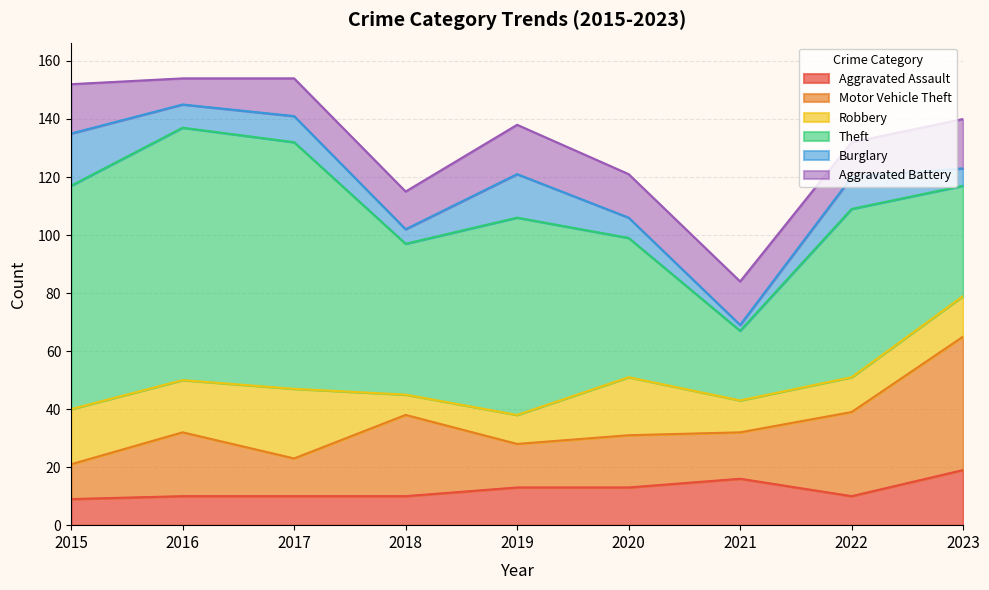

What is the value of the Burglary point at the 3rd from the left?

9